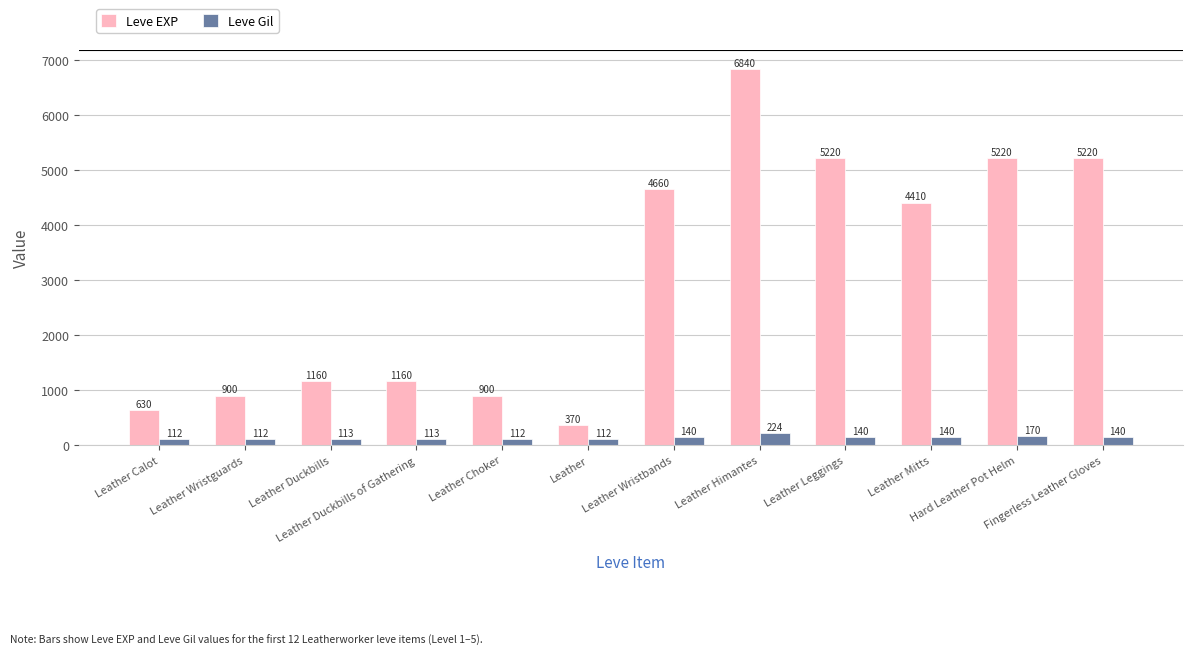

What is the difference between the Leve EXP values at Leather Leggings and Leather Wristbands?

560